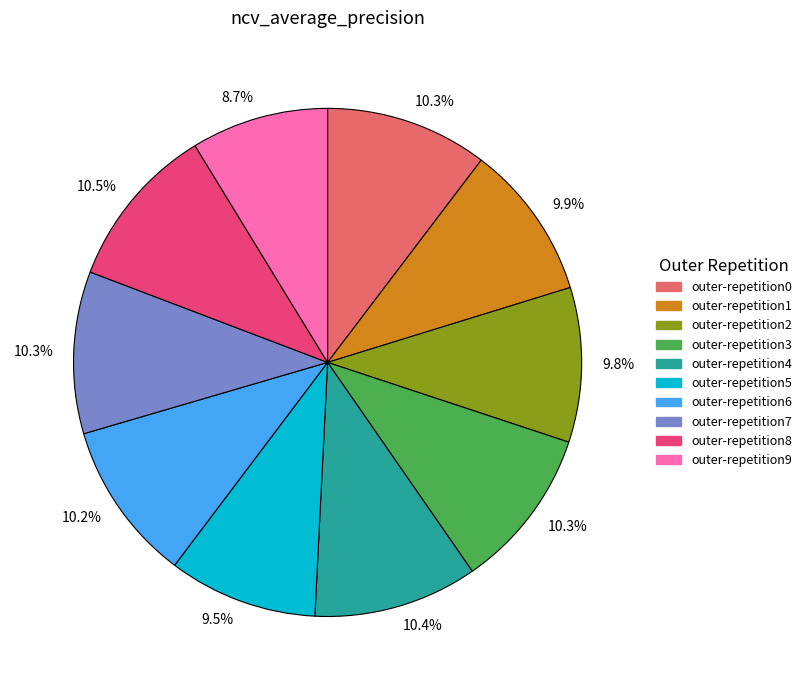

Is there a majority slice in this chart?

No